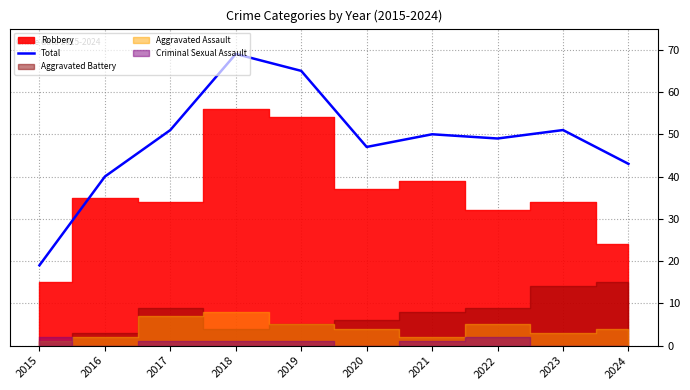

At which label is Total closest to 44?

2024